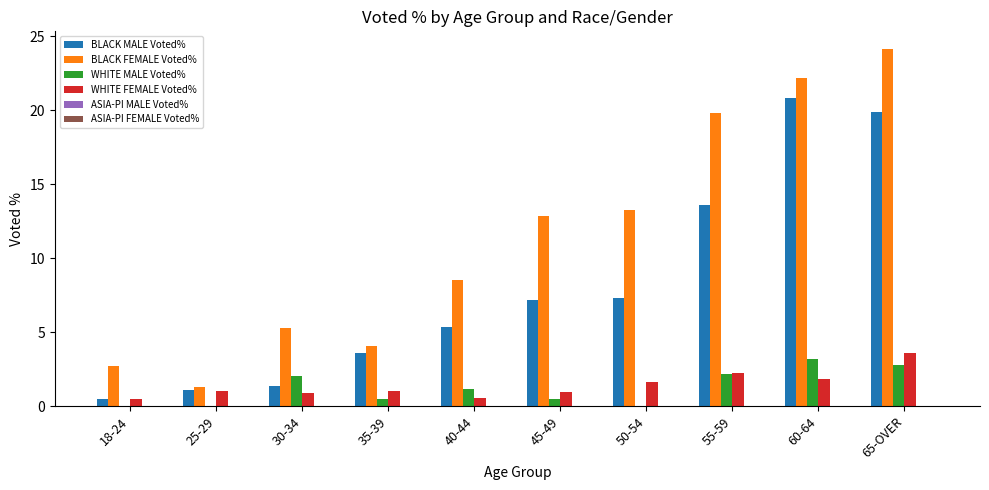

Is it true that BLACK MALE Voted% equals 7.3 at 50-54?

True